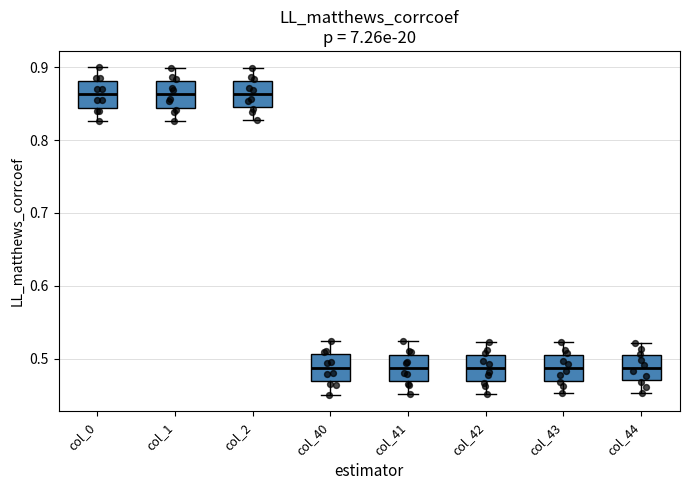

Reading left to right, read every box against the y-axis: the position of its median line, the range the box covers, and the ends of its whiskers. The values are not printed on the chart, so give them approximately, as read against the axis.

col_0: median 0.86, box 0.84 to 0.88, whiskers 0.83 to 0.90
col_1: median 0.86, box 0.84 to 0.88, whiskers 0.83 to 0.90
col_2: median 0.86, box 0.84 to 0.88, whiskers 0.83 to 0.90
col_40: median 0.49, box 0.47 to 0.51, whiskers 0.45 to 0.52
col_41: median 0.49, box 0.47 to 0.51, whiskers 0.45 to 0.52
col_42: median 0.49, box 0.47 to 0.51, whiskers 0.45 to 0.52
col_43: median 0.49, box 0.47 to 0.50, whiskers 0.45 to 0.52
col_44: median 0.49, box 0.47 to 0.50, whiskers 0.45 to 0.52